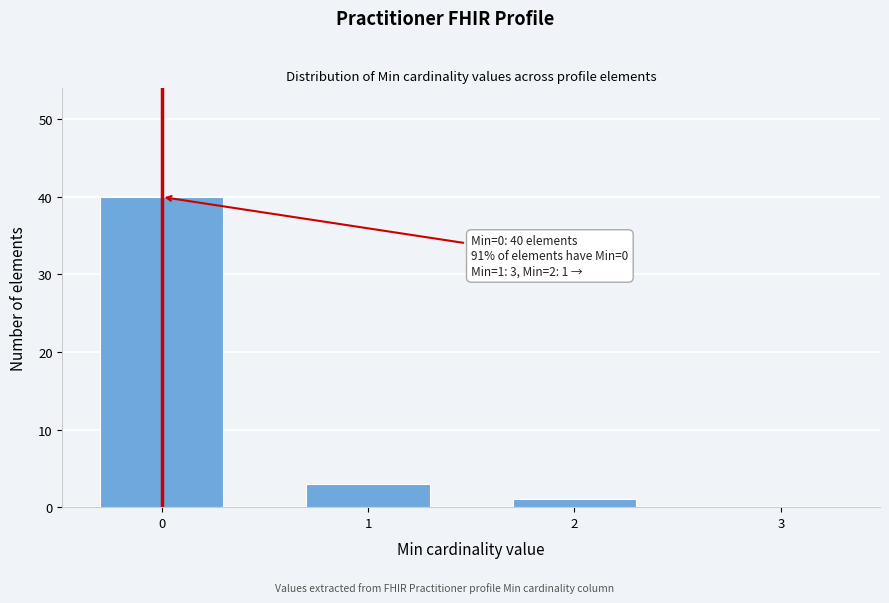

Reading right to left, extract all data points from this chart.

3=0	2=1	1=3	0=40